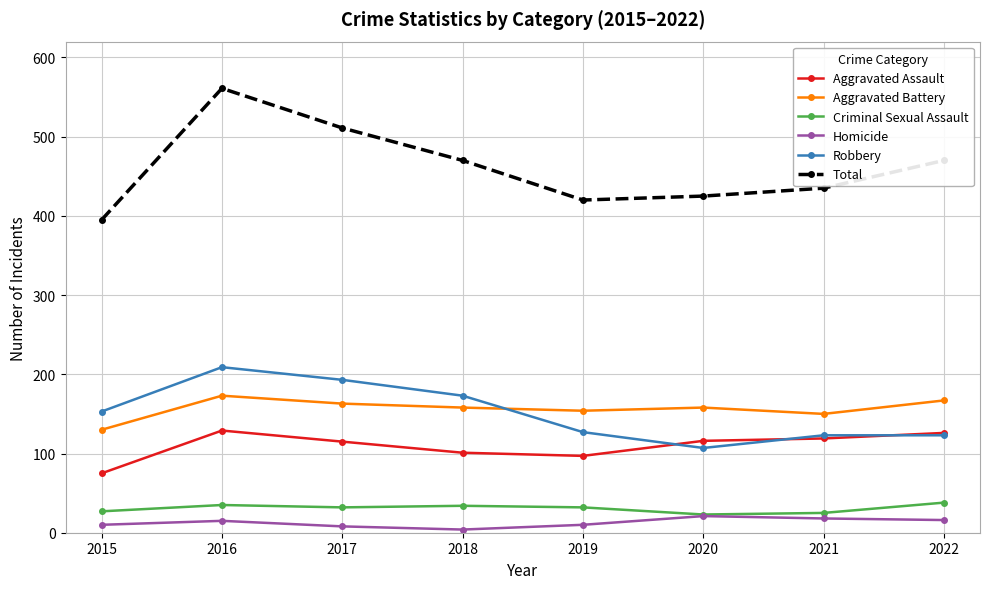

What is the smallest value displayed?

4